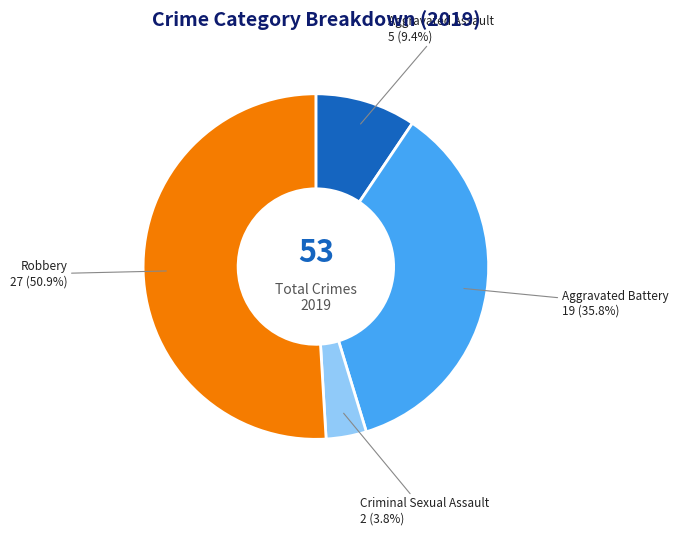

What percentage is the Criminal Sexual Assault slice, to the nearest percent?

4%